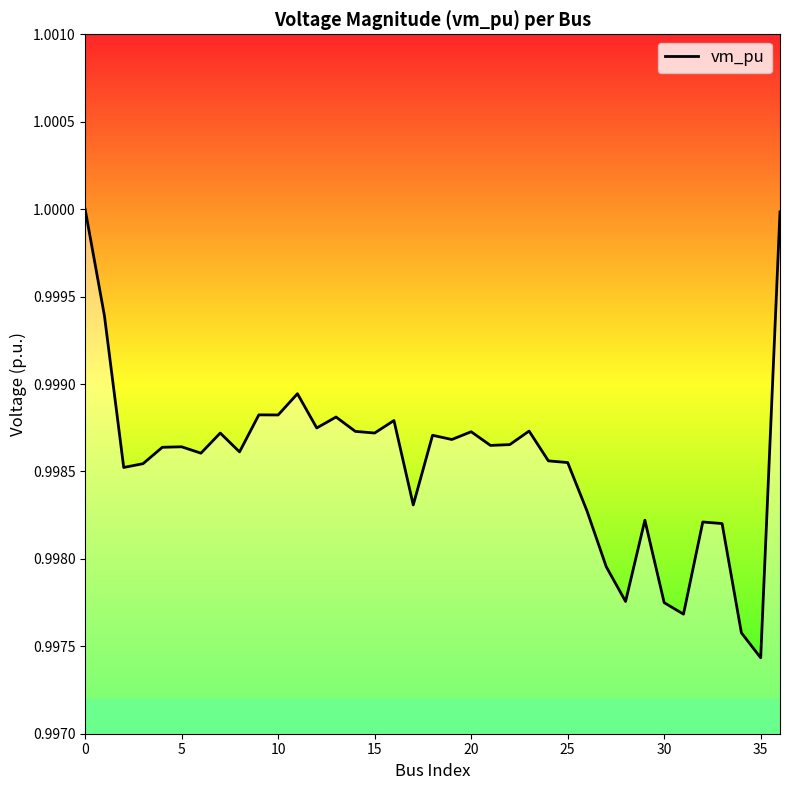

Does the chart have visible grid lines?

No